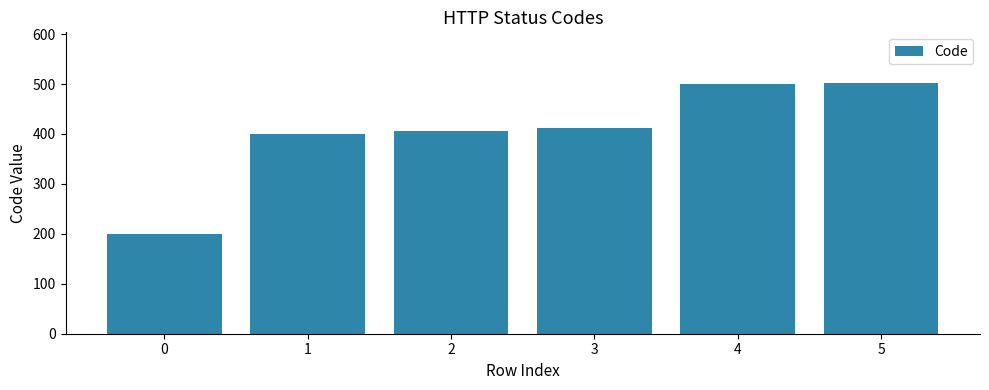

What is the minimum value shown in the chart?

200